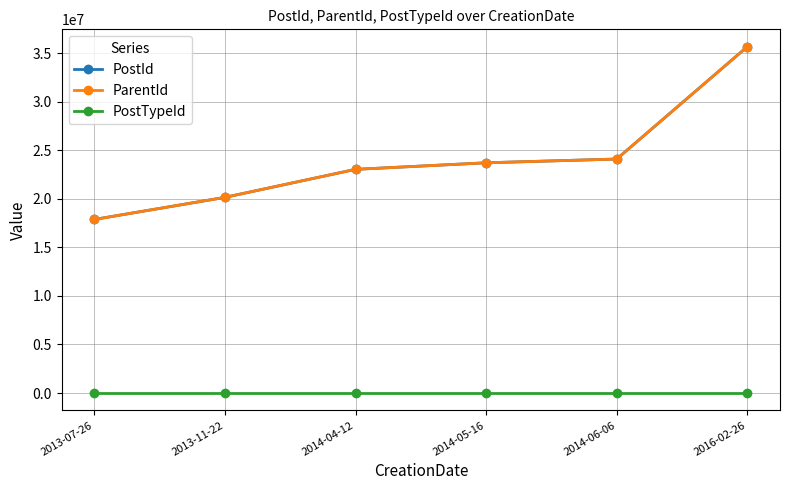

Does the chart have visible grid lines?

Yes